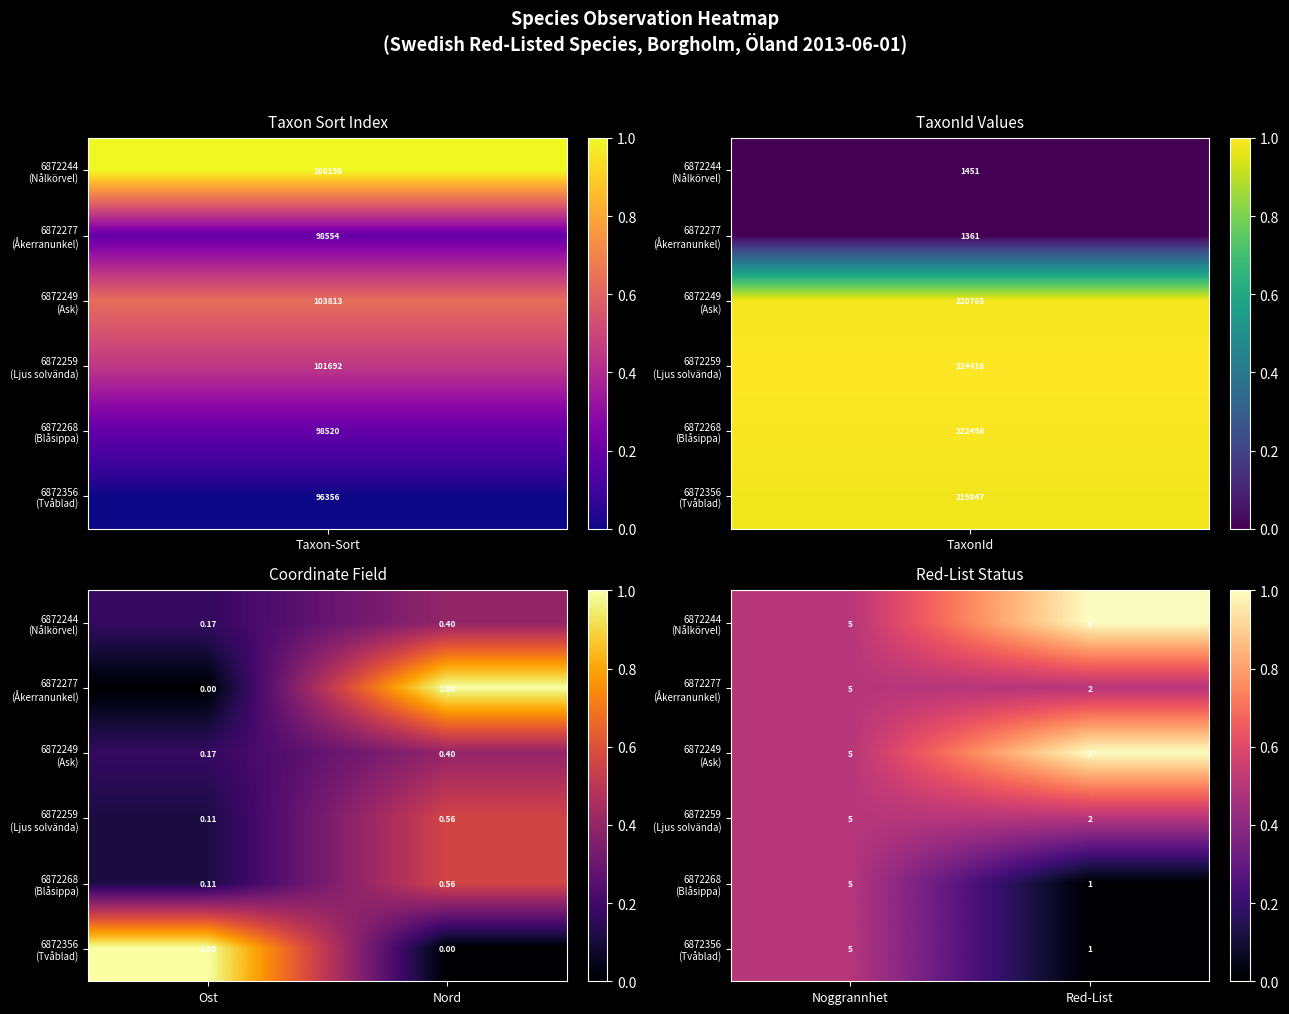

Which series has the largest total across all categories?

6872244 (Nålkörvel)